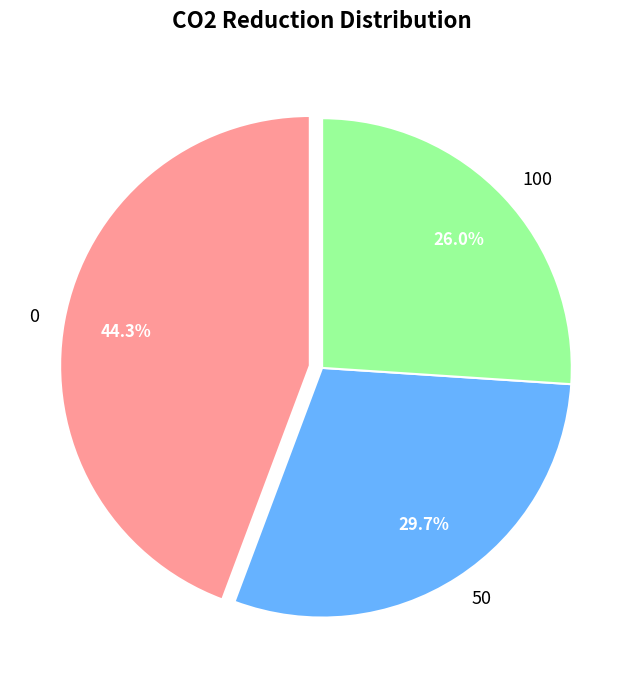

How many slices are in this pie chart?

3